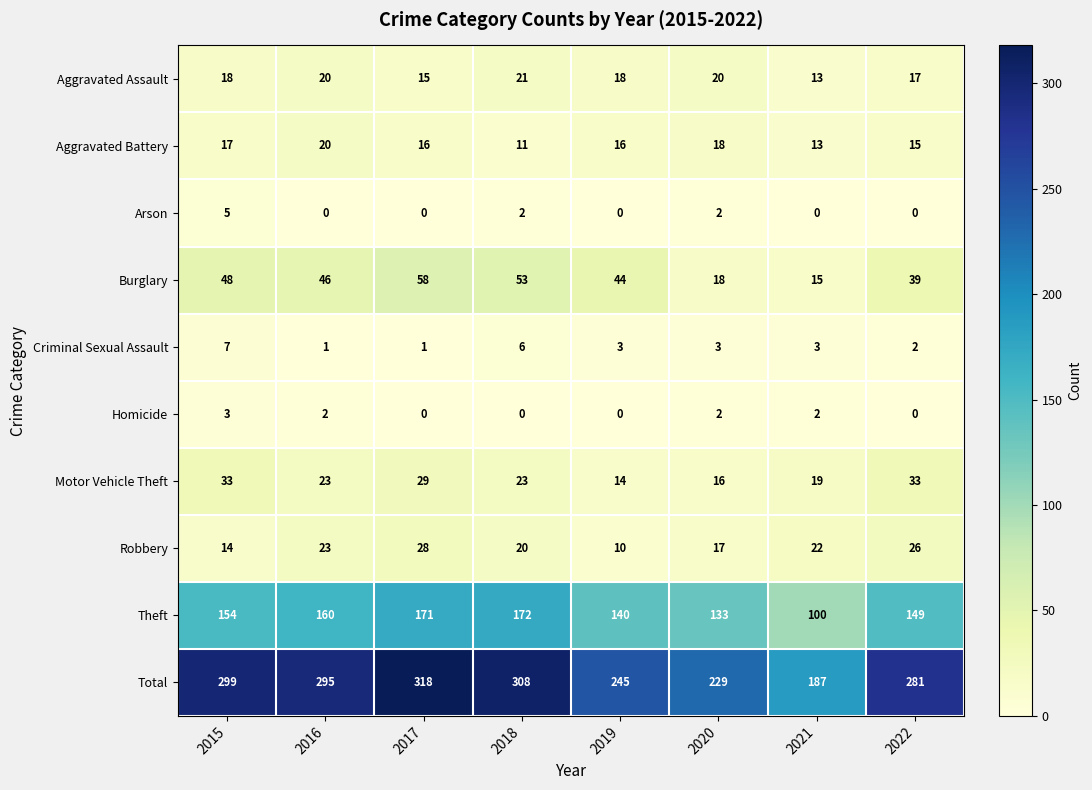

What is the difference between the Total values at 2015 and 2020?

70